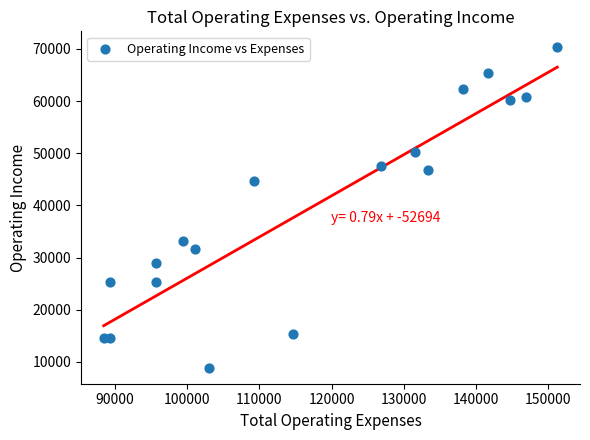

What is the range of Y values (max minus min)?

61400